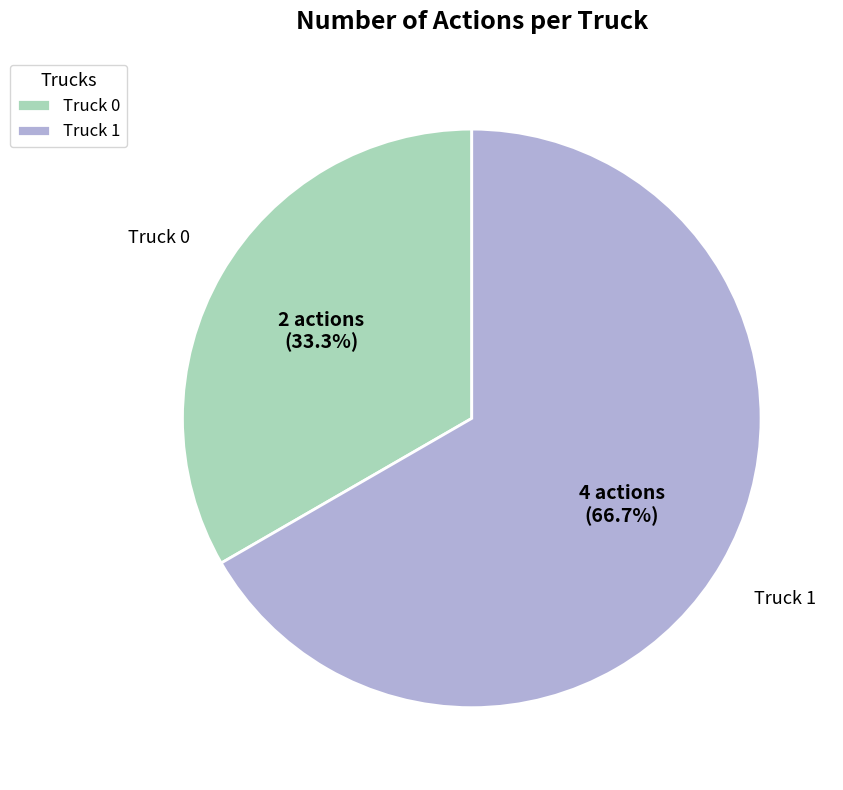

Is it true that Truck 0 is 20% of the pie?

False